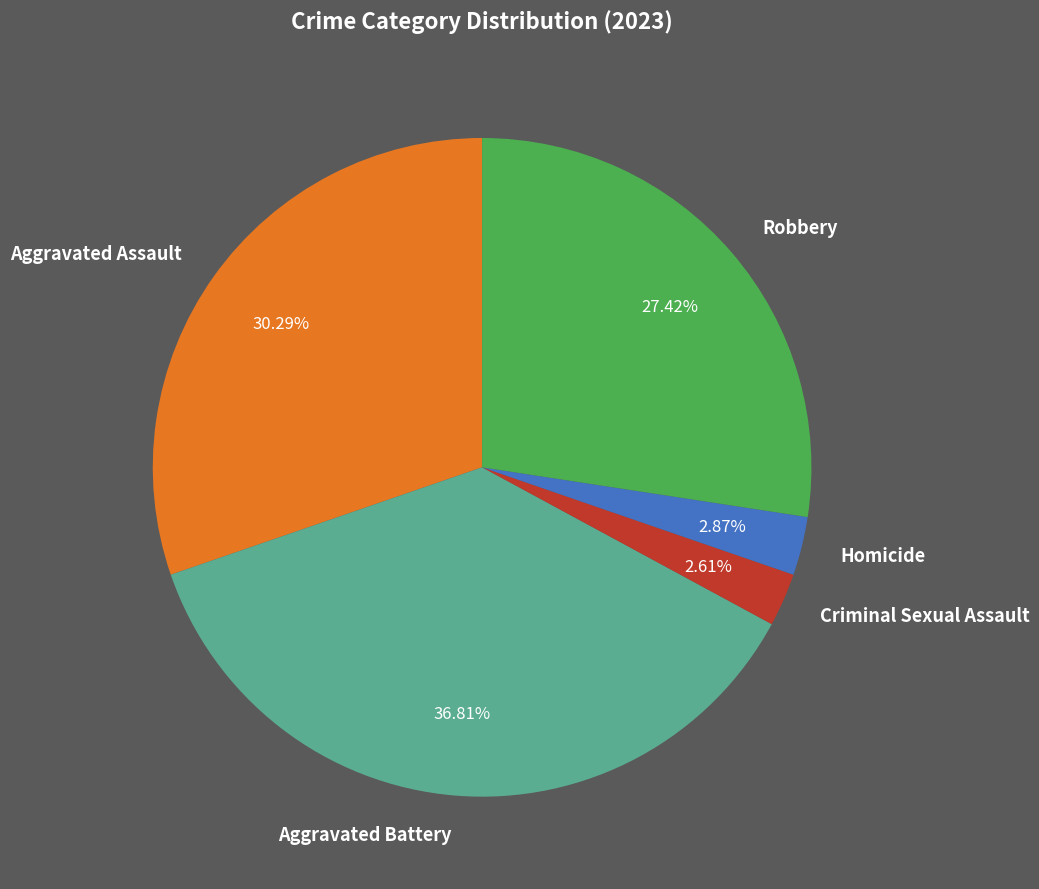

Combined, what portion of the pie is Aggravated Battery and Robbery?

64.2%